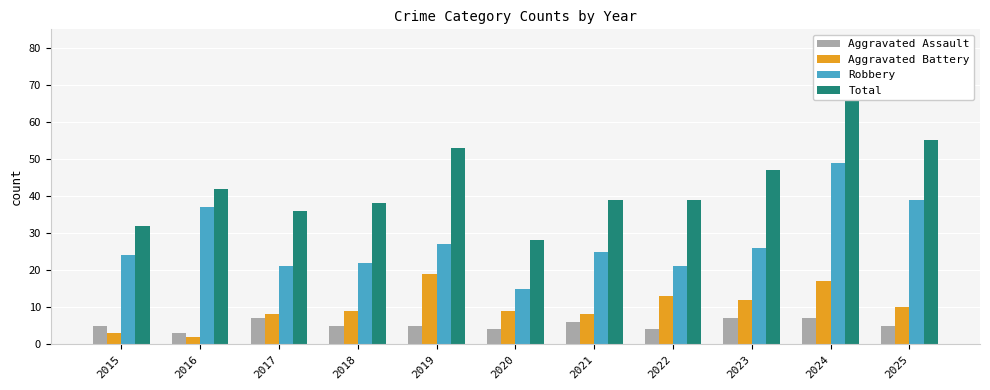

How many values in the Aggravated Battery series are below 9?

4